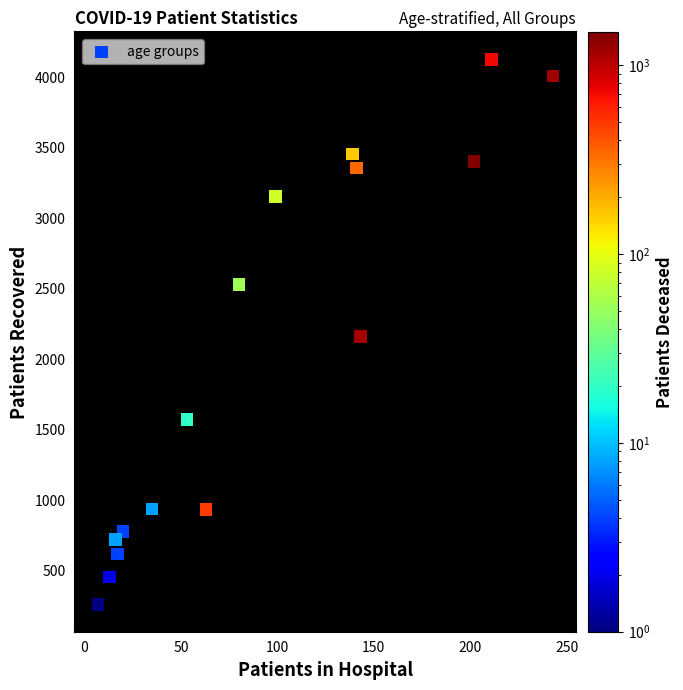

What is the range of X values (max minus min)?

236